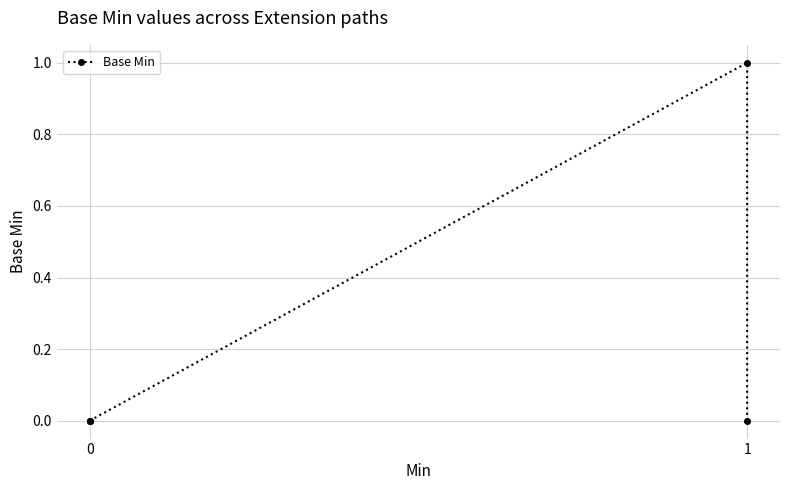

True or false: the data shows 1 at 0.

False